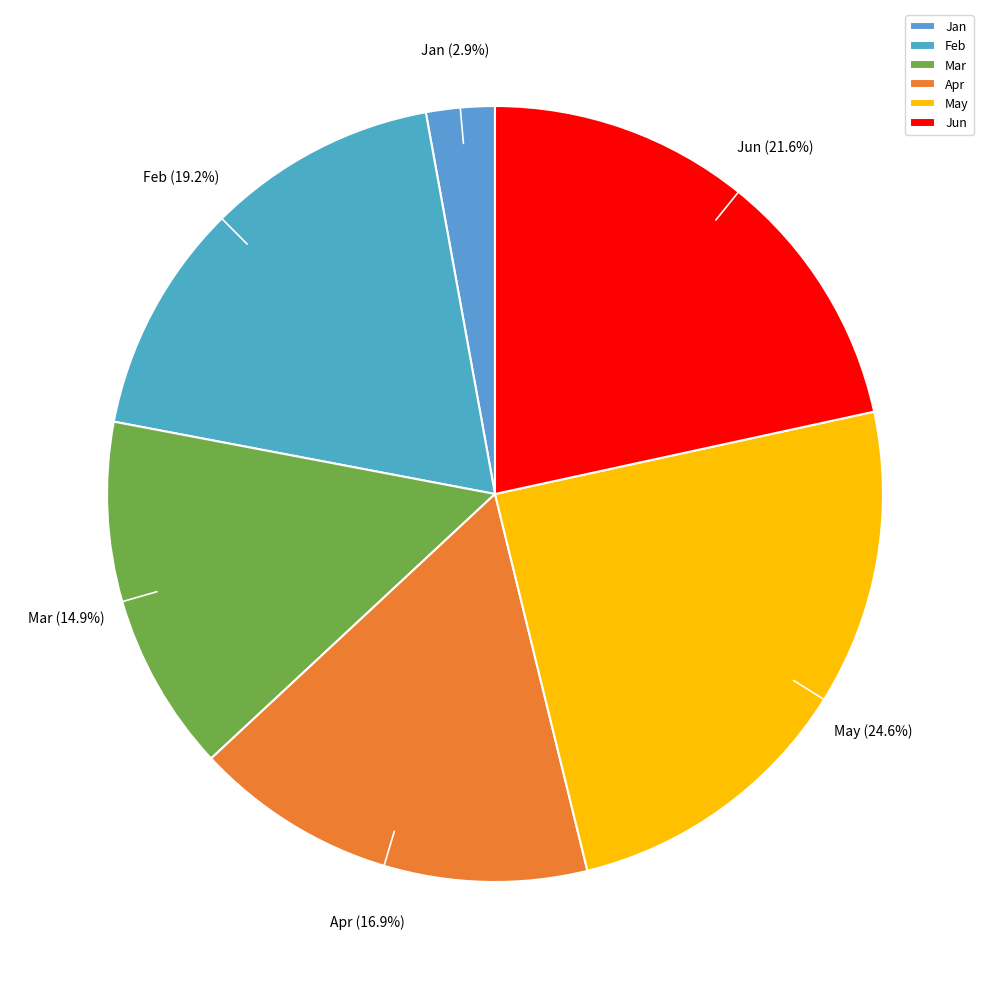

To the nearest percent, what portion does Apr represent?

17%